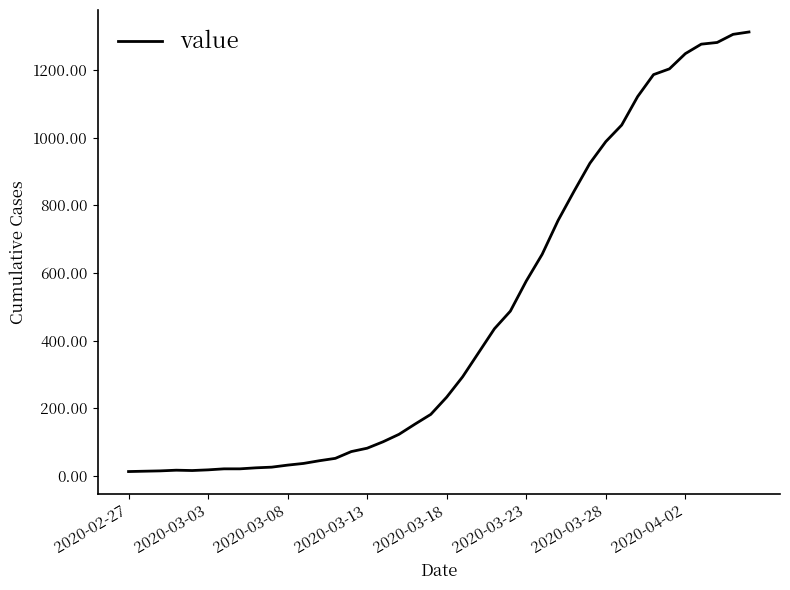

What is the difference between the maximum and minimum values?

1299